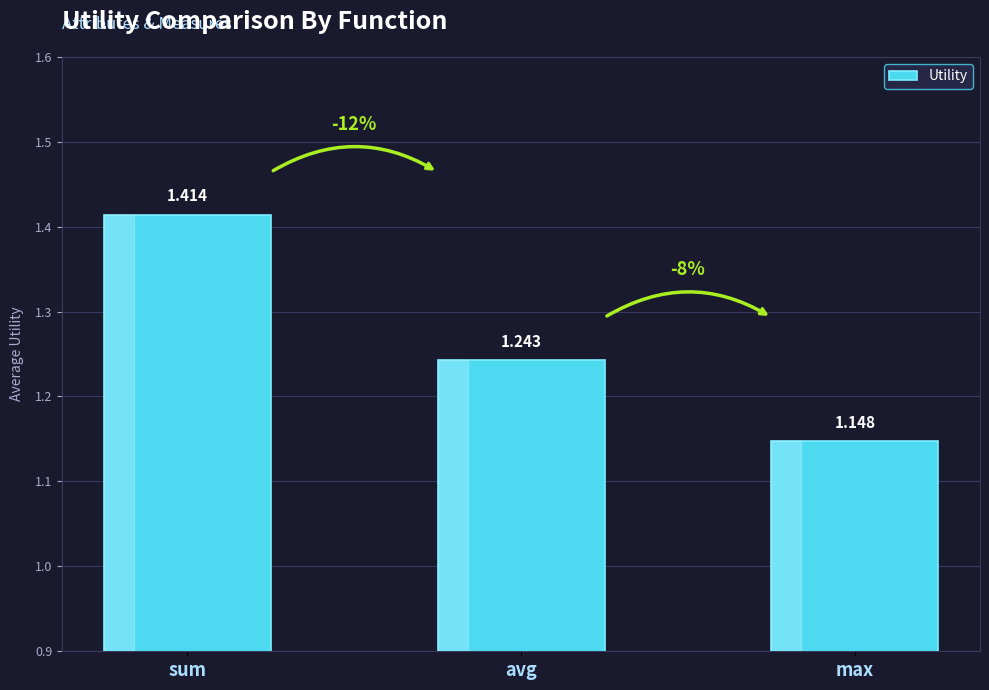

How many bars are there in total?

3